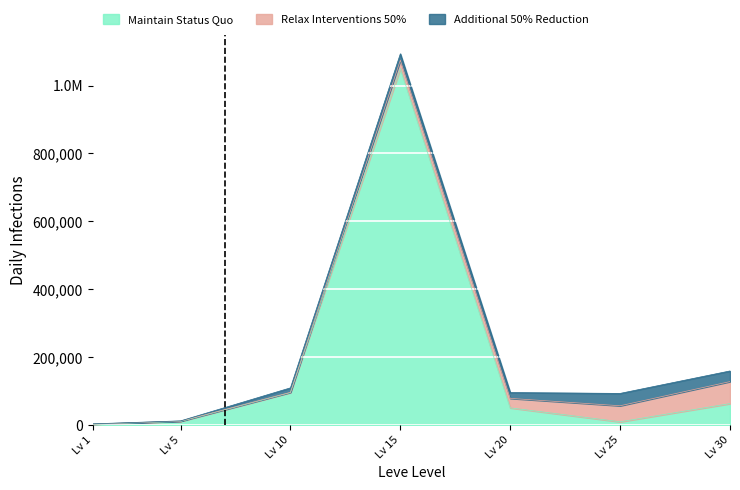

Does the chart display data point markers on the line(s)?

No